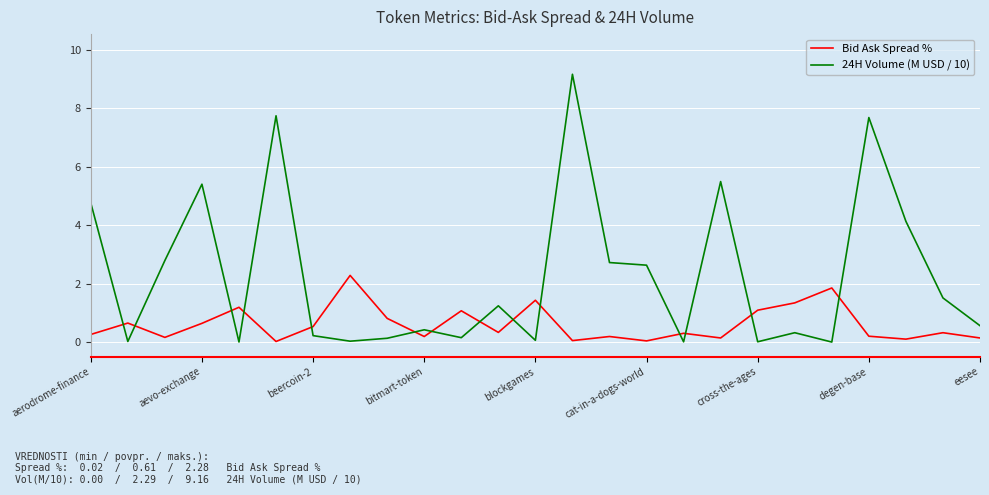

True or false: 24H Volume (M USD / 10) and Bid Ask Spread % intersect in this chart.

True